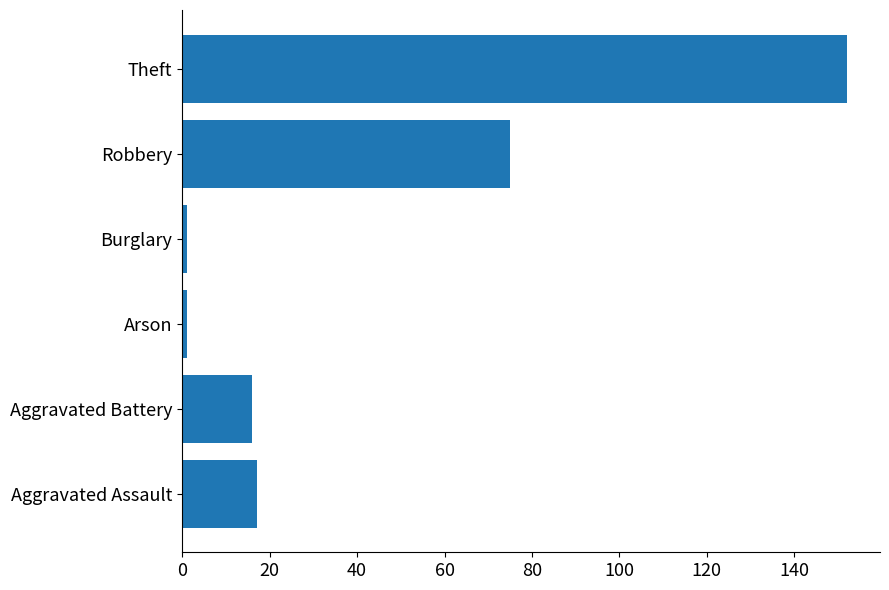

Which label corresponds to the largest value in the chart?

Theft